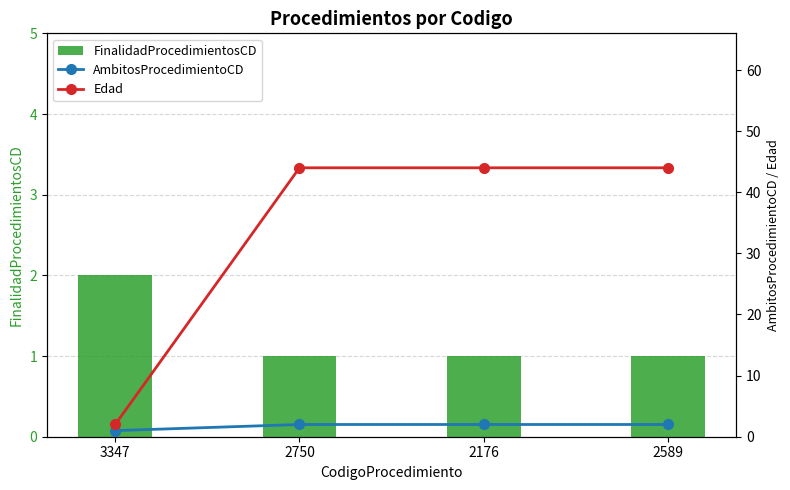

How many groups of bars are there?

4